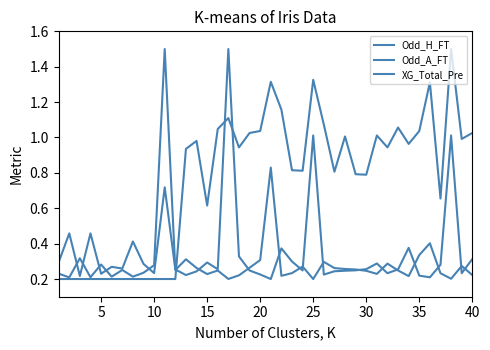

How many lines are shown in the chart?

3